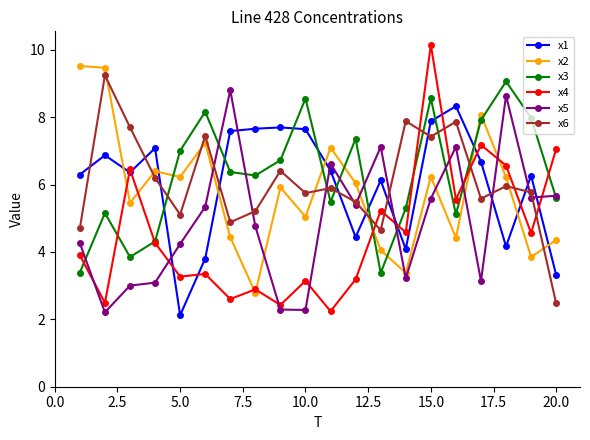

Which series has the largest range (max minus min)?

x4